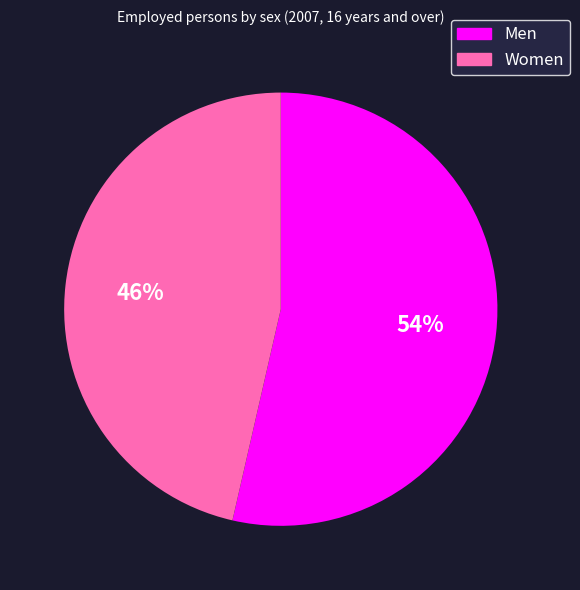

The Women slice represents 58% of the pie. True or false?

False